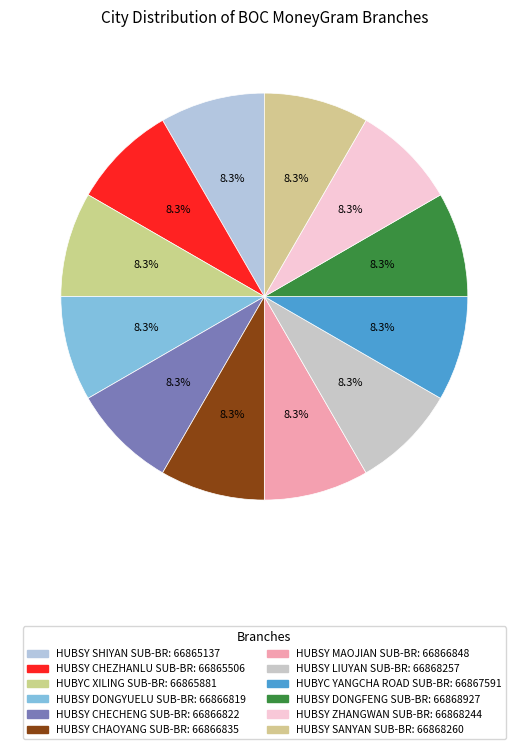

How many segments does this pie chart have?

12